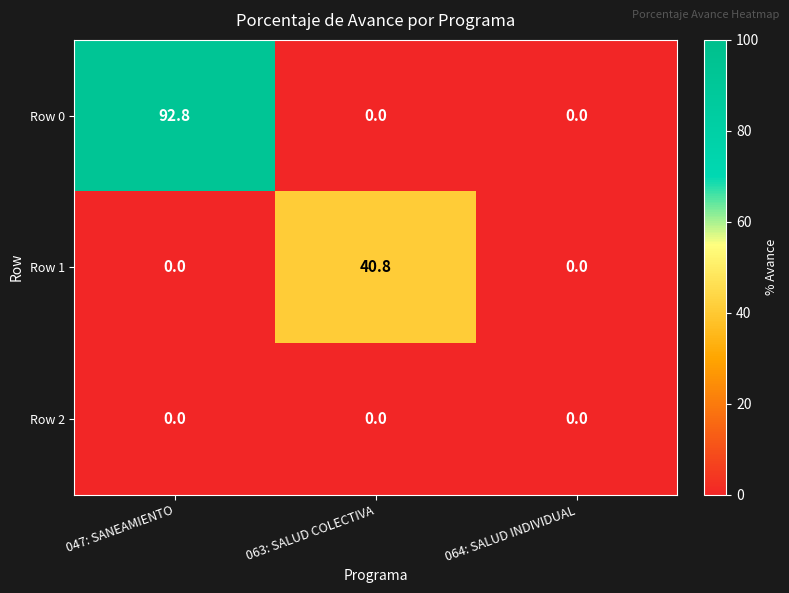

What is the approximate value of Row 1 at 063: SALUD COLECTIVA?

40.8